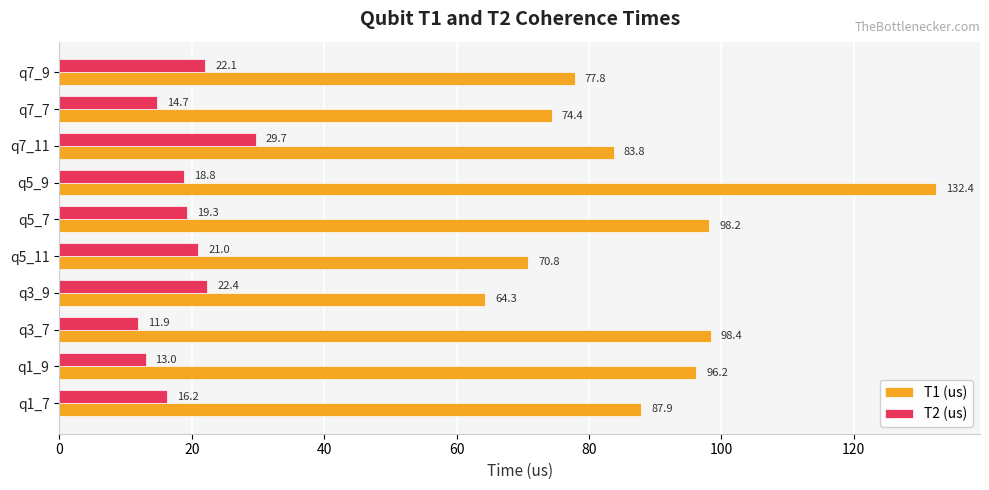

Is it true that T1 (us) equals 29.0 at q1_9?

False